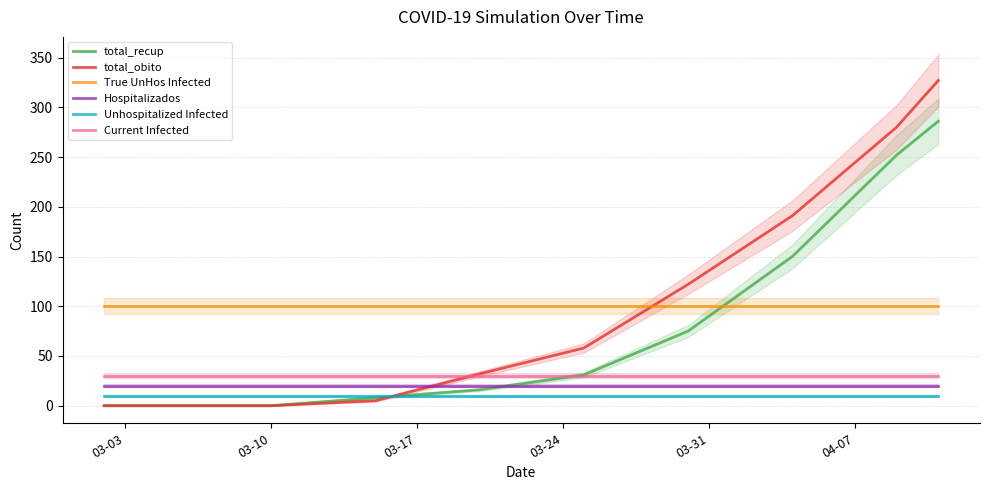

True or false: total_obito and Hospitalizados cross at least once.

True